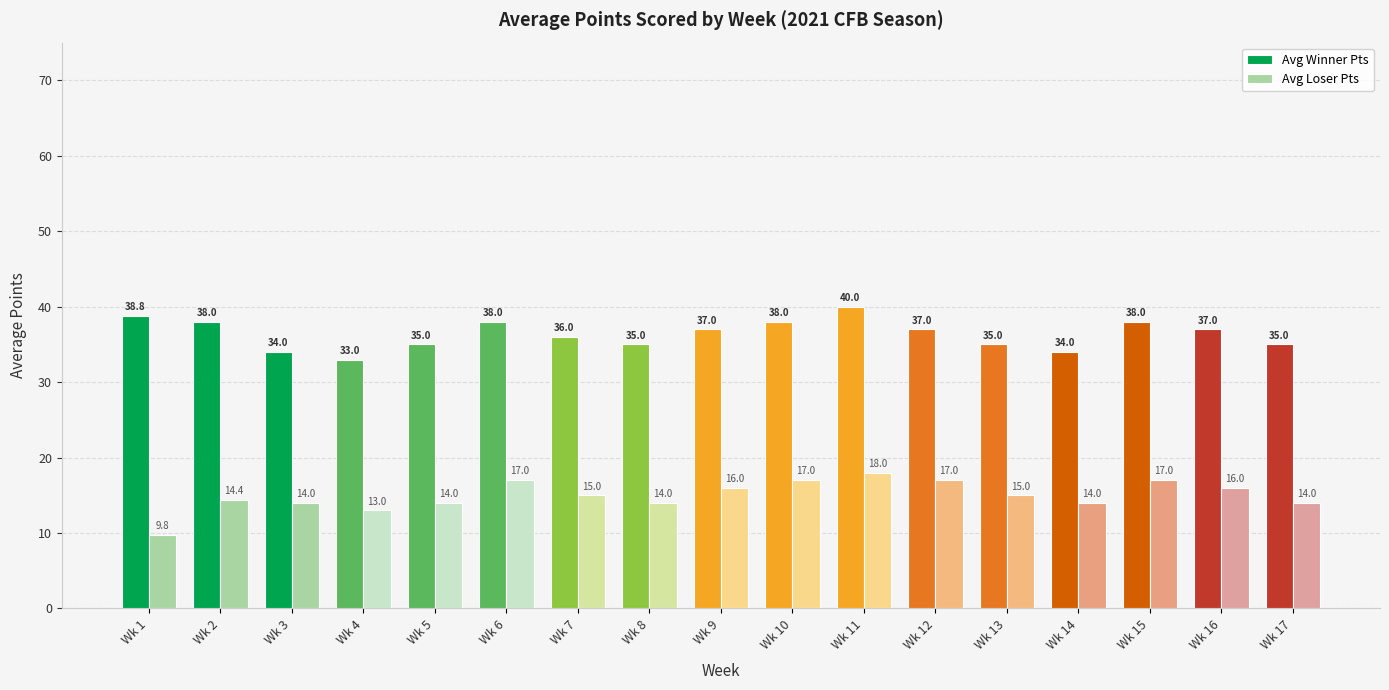

Reading left to right, transcribe all the data shown in this chart.

Avg Winner Pts: 38.8	38.0	34.0	33.0	35.0	38.0	36.0	35.0	37.0	38.0	40.0	37.0	35.0	34.0	38.0	37.0	35.0
Avg Loser Pts: 9.8	14.4	14.0	13.0	14.0	17.0	15.0	14.0	16.0	17.0	18.0	17.0	15.0	14.0	17.0	16.0	14.0